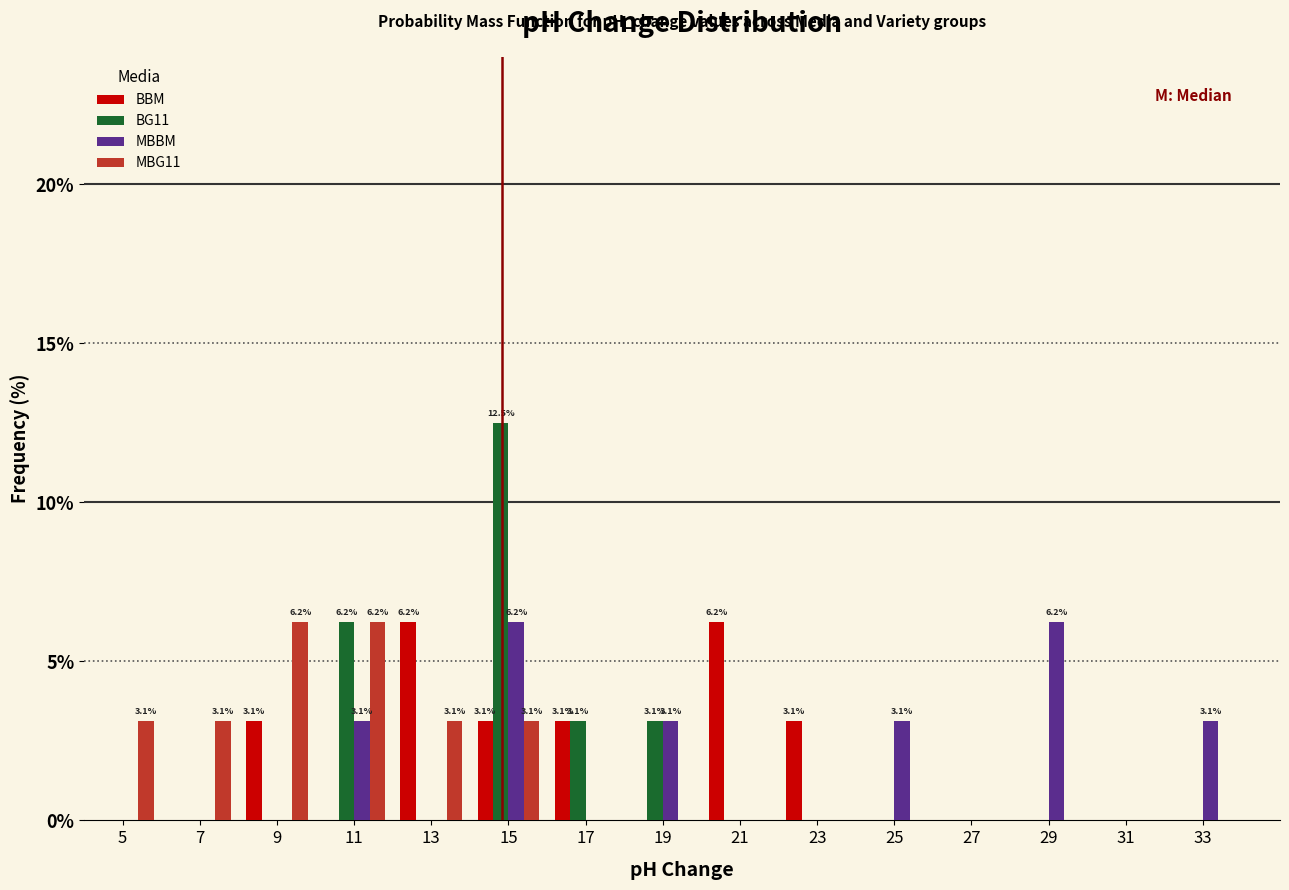

In the BG11 series, which range on the x-axis has the tallest bar?

14 to 16